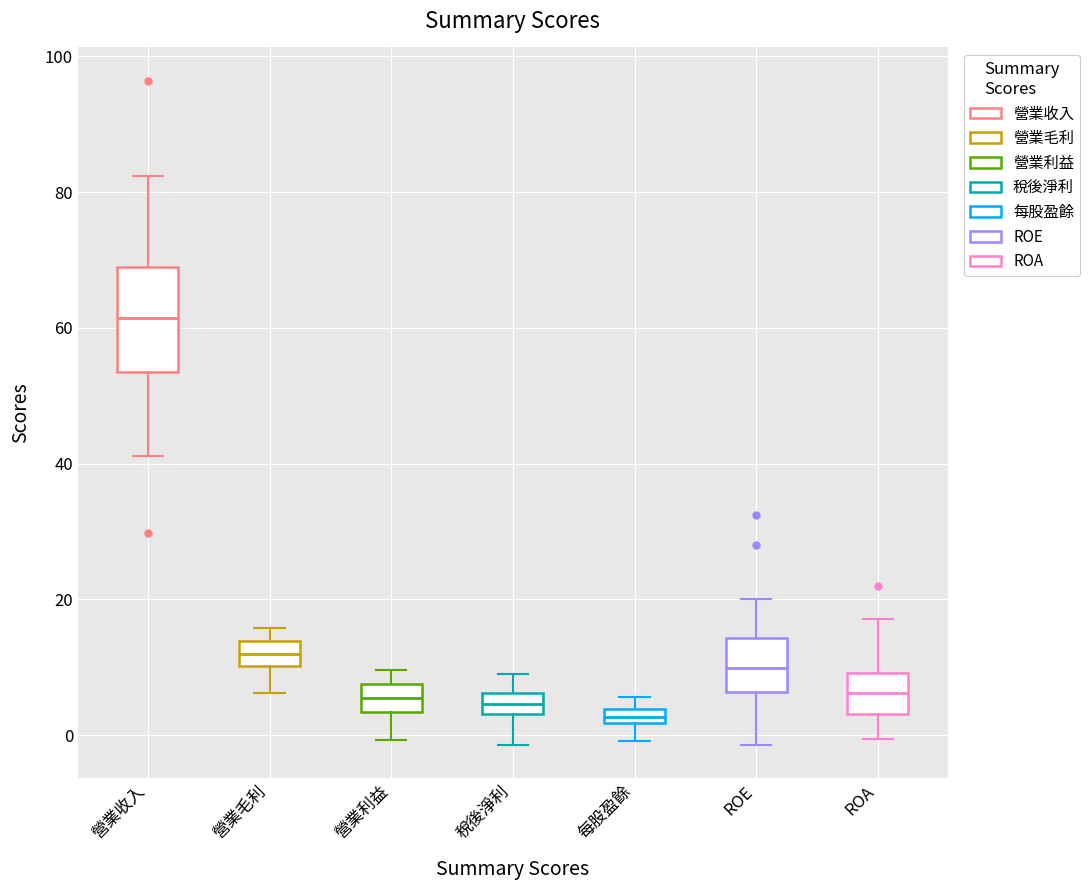

Comparing the boxes themselves (not the whiskers), which one is the tallest?

營業收入